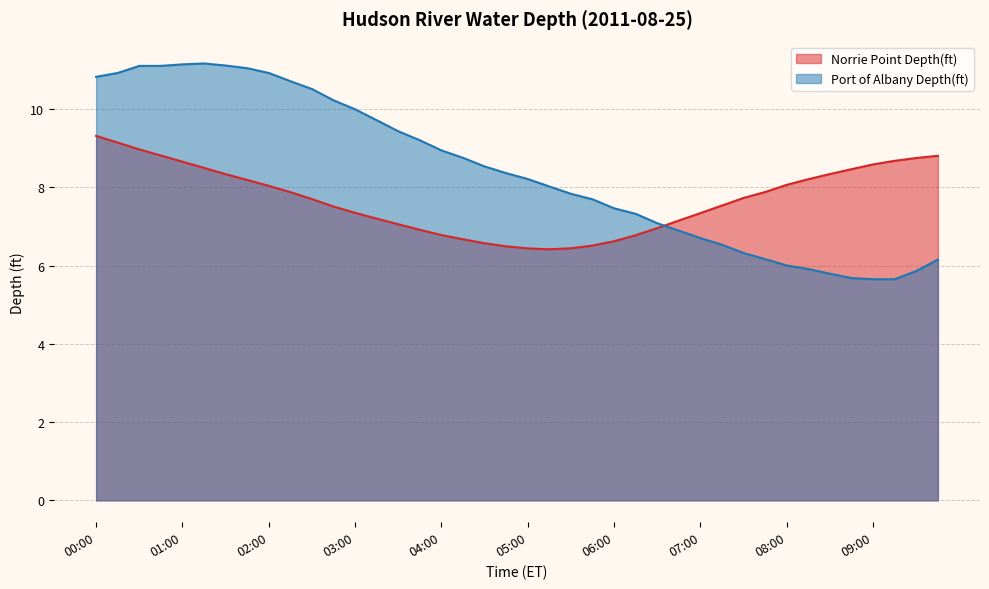

In Norrie Point Depth(ft), how many points are lower than both neighbors (excluding endpoints)?

1